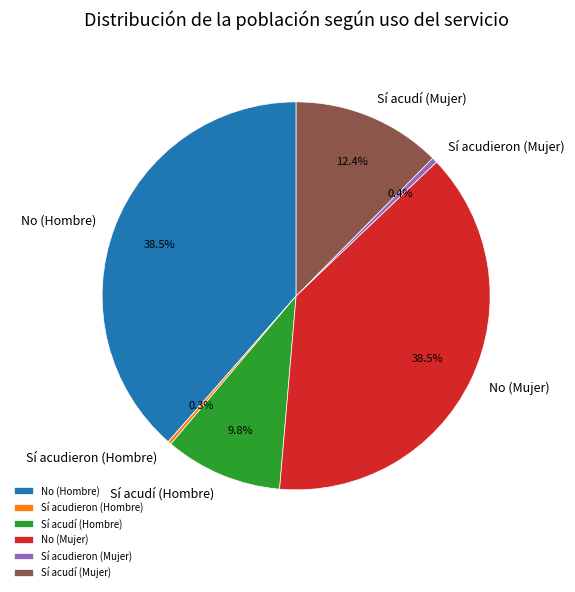

The No (Mujer) slice represents 24% of the pie. True or false?

False